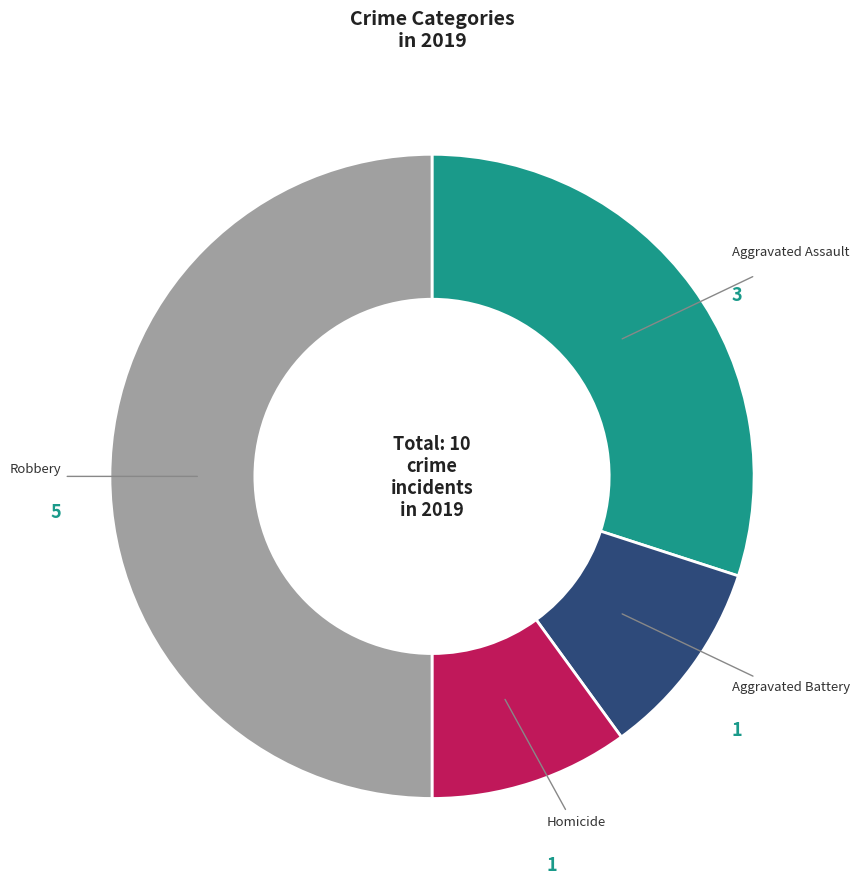

Which slice is the largest?

Robbery